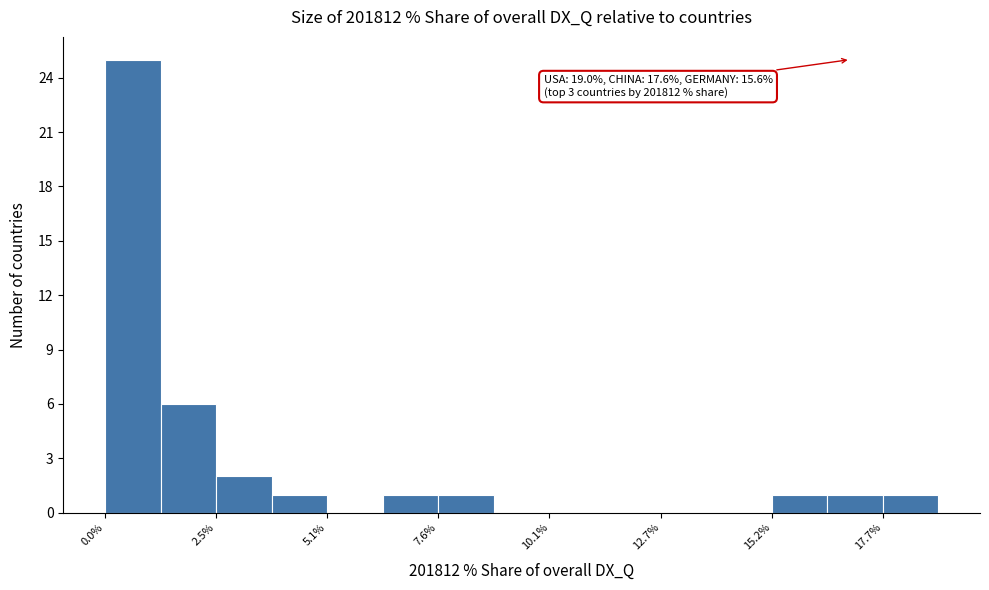

Read against the x-axis, roughly where is the centre of the tallest bar?

0.5